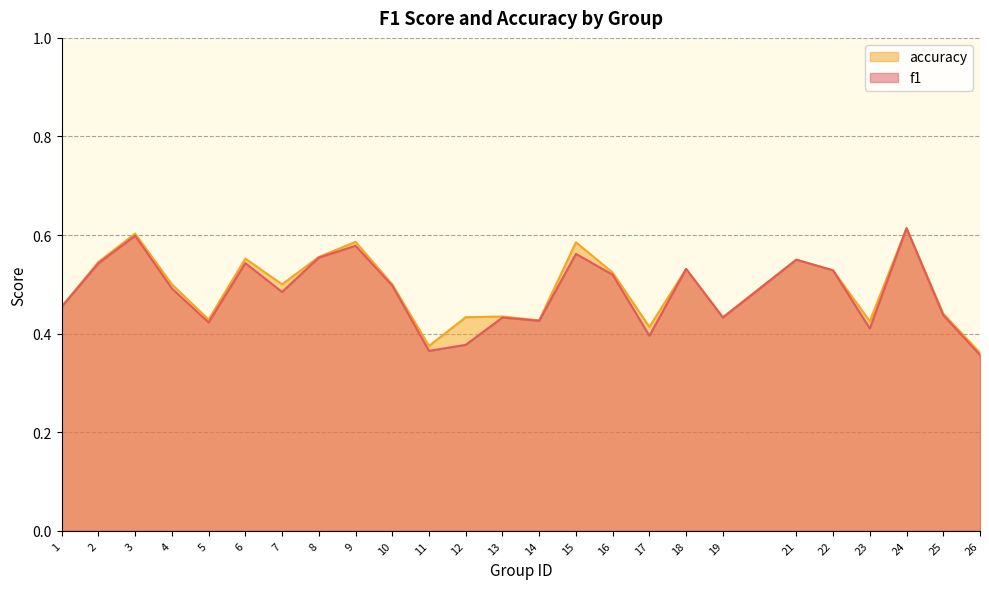

Is it true that accuracy equals 0.5 at 22?

True